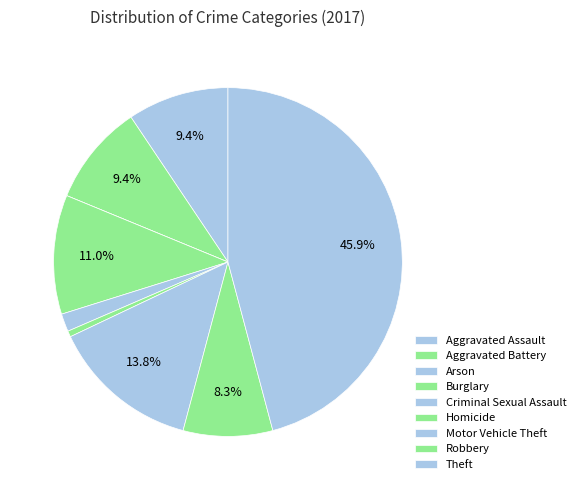

What is the total percentage of Arson and Theft?

45.9%